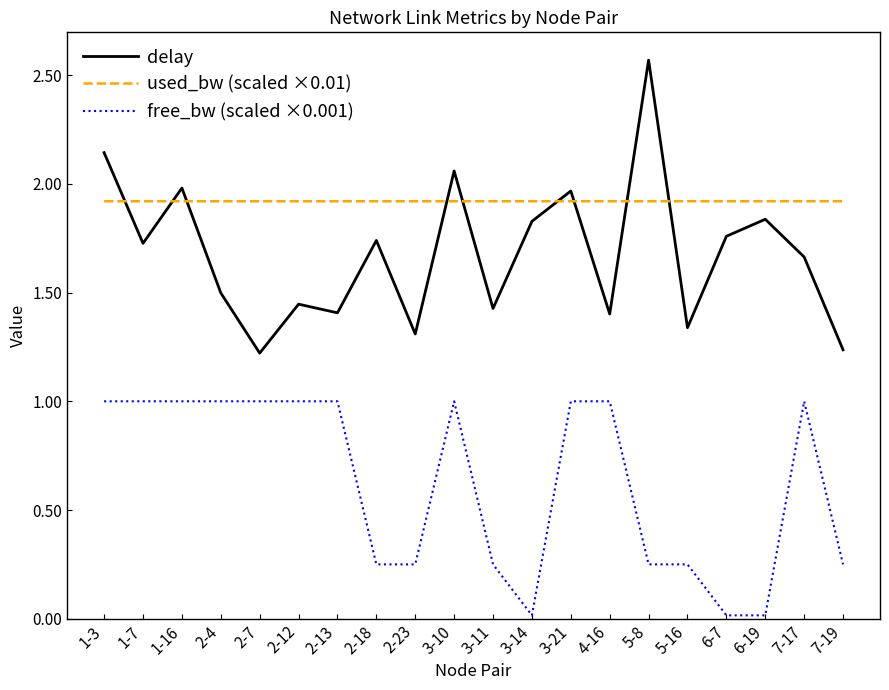

What is the lowest value of the used_bw (scaled ×0.01) series?

1.9